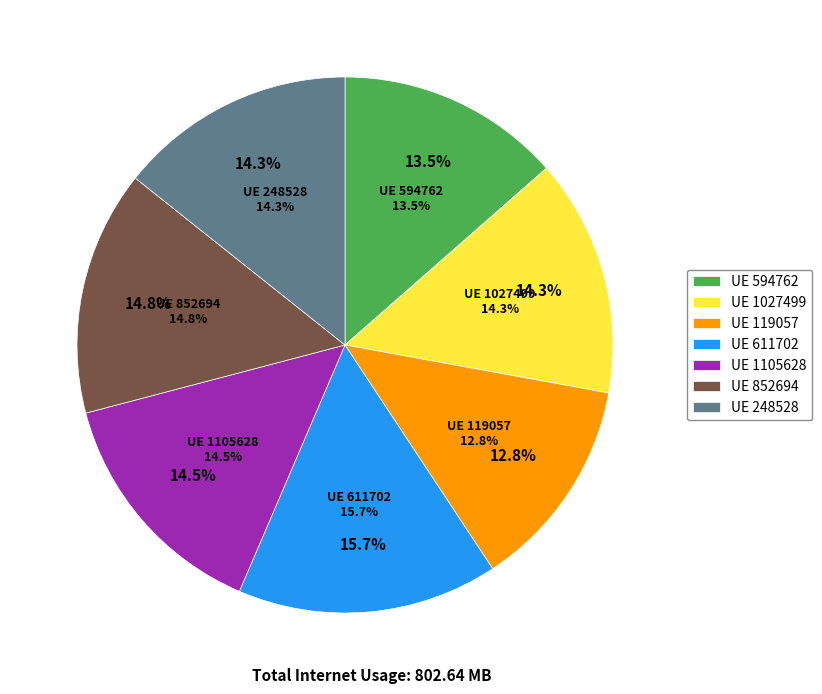

Count the number of slices in the pie.

7